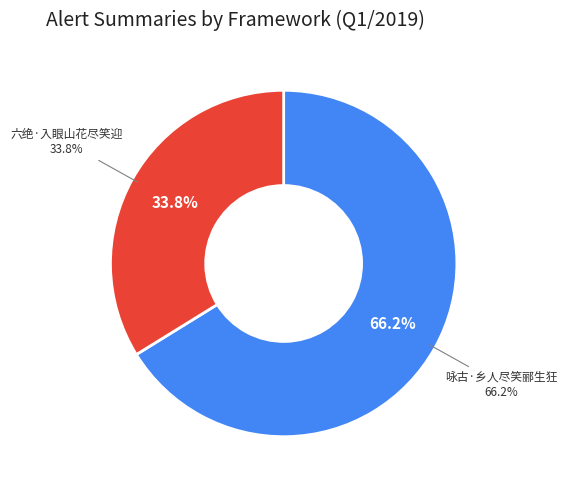

True or false: 六绝·入眼山花尽笑迎 accounts for 34% of the total.

True